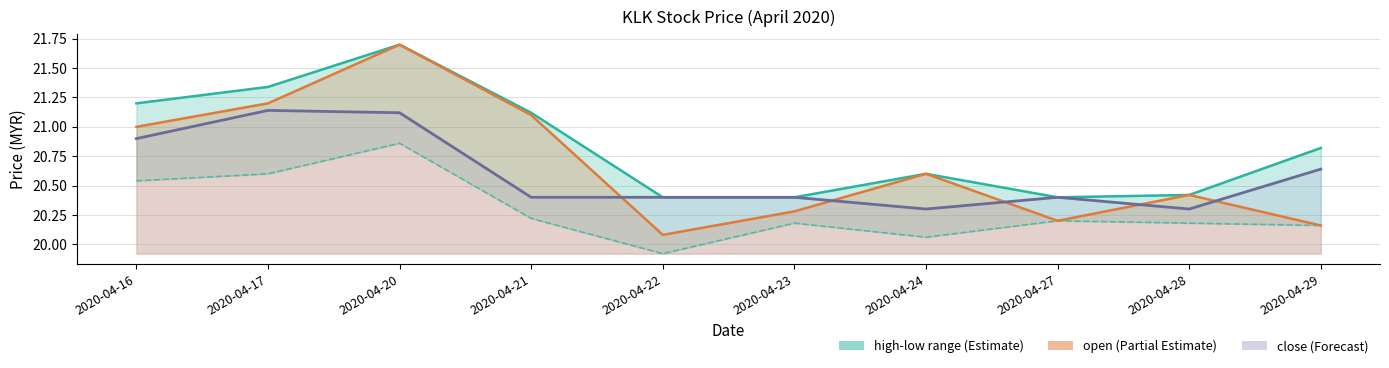

How many interior local peaks does the high series have?

2